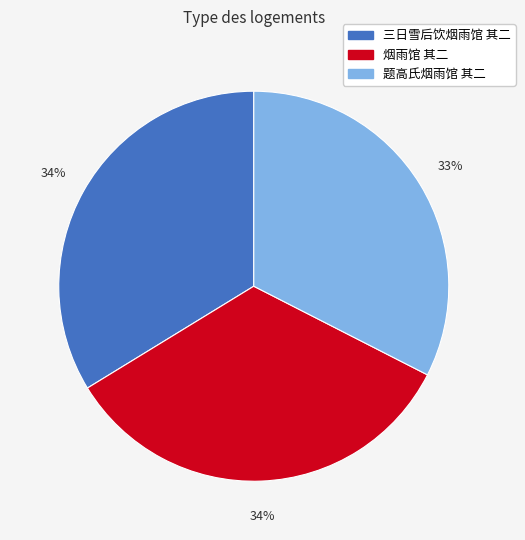

Count the number of slices in the pie.

3